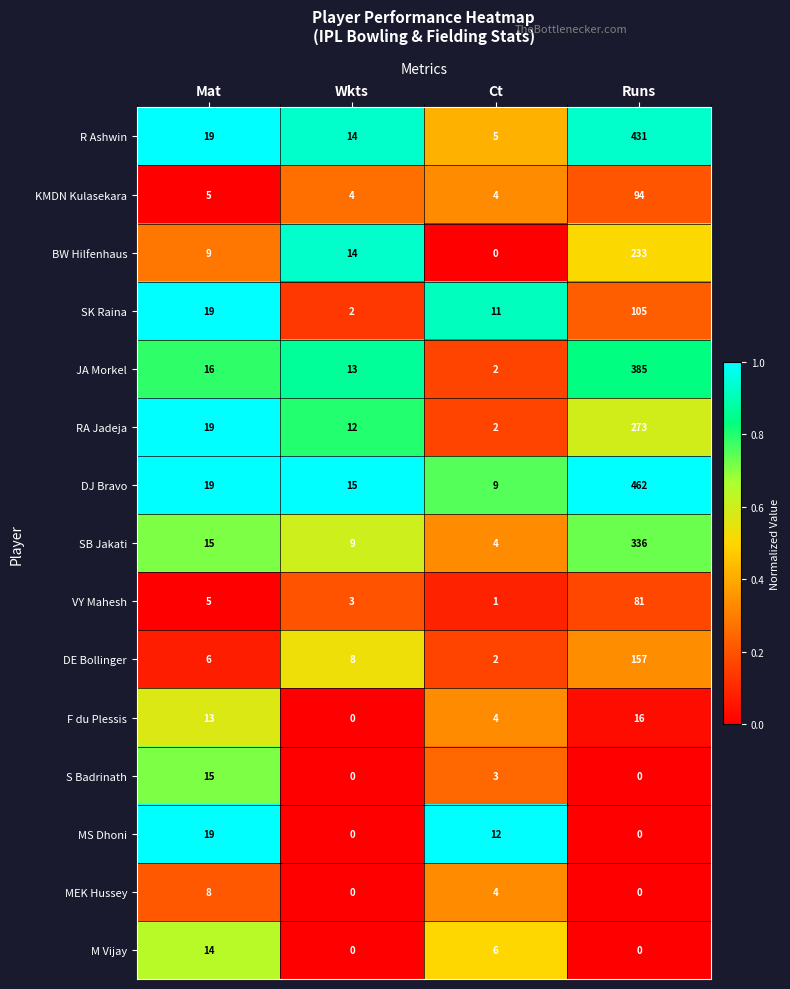

What is the total value across all series at Runs?

2573